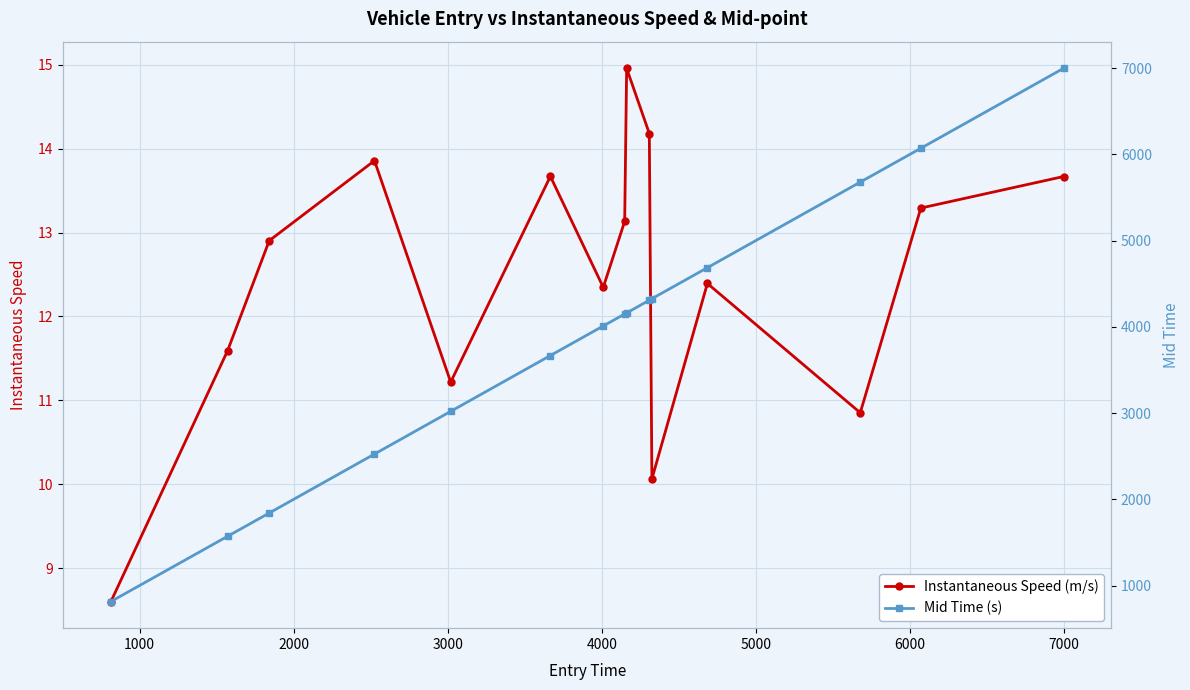

True or false: Instantaneous Speed (m/s) has more than 2 interior local peaks.

True